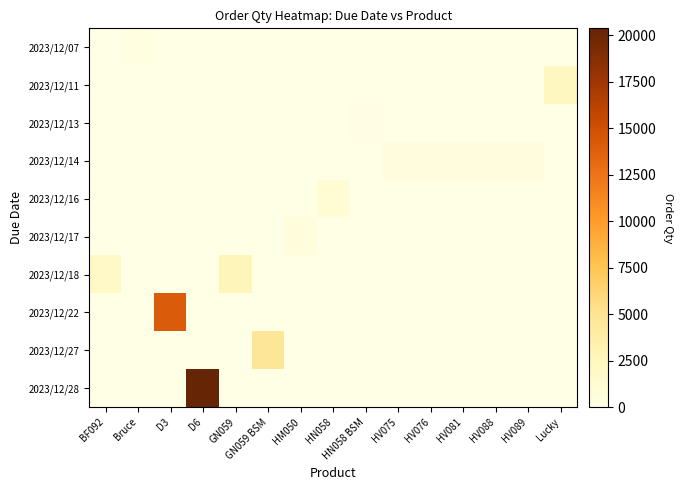

At which category is the sum across all series the highest?

D6